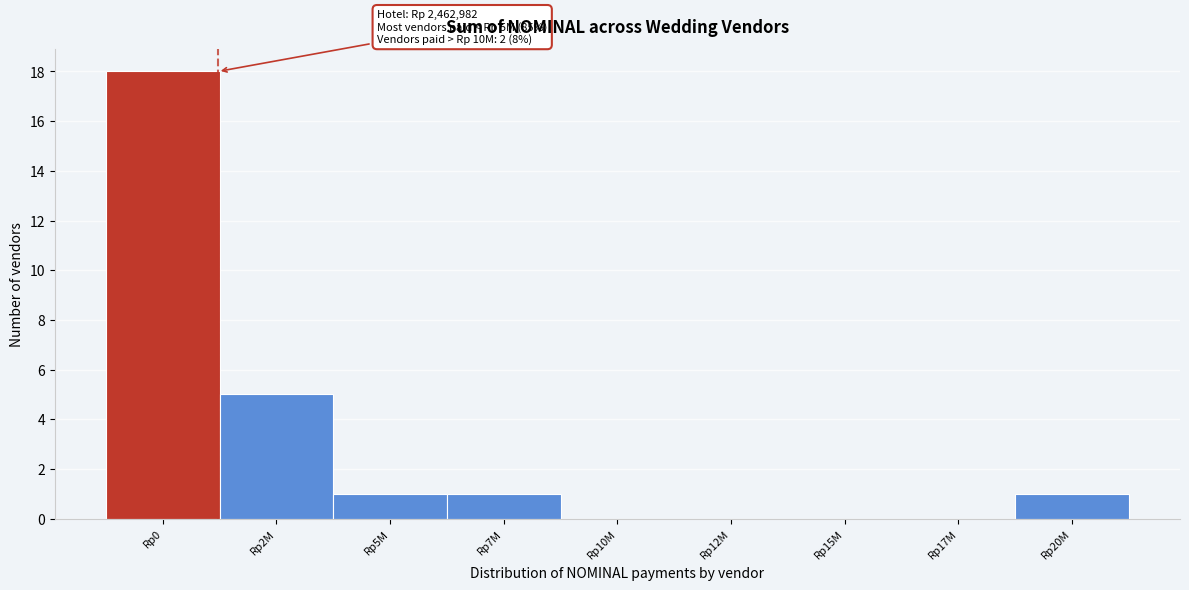

Reading left to right, list all the values displayed in this chart.

Rp0=18	Rp2M=5	Rp5M=1	Rp7M=1	Rp10M=0	Rp12M=0	Rp15M=0	Rp17M=0	Rp20M=1